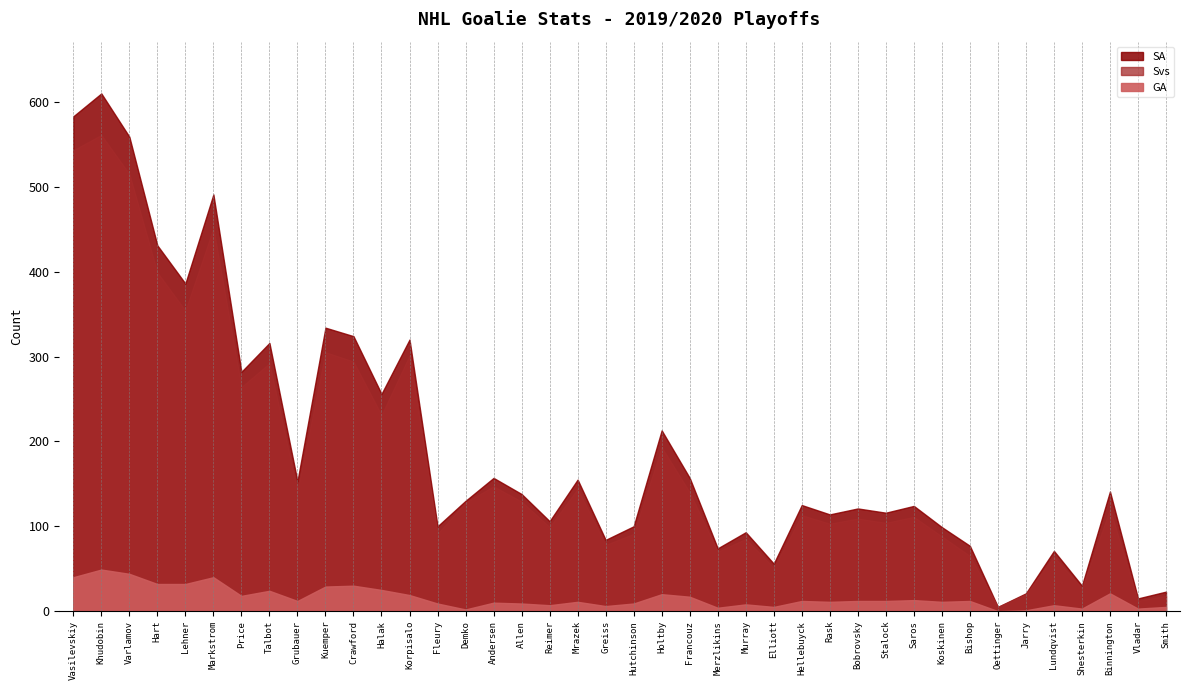

In SA, how many points are lower than both neighbors (excluding endpoints)?

14